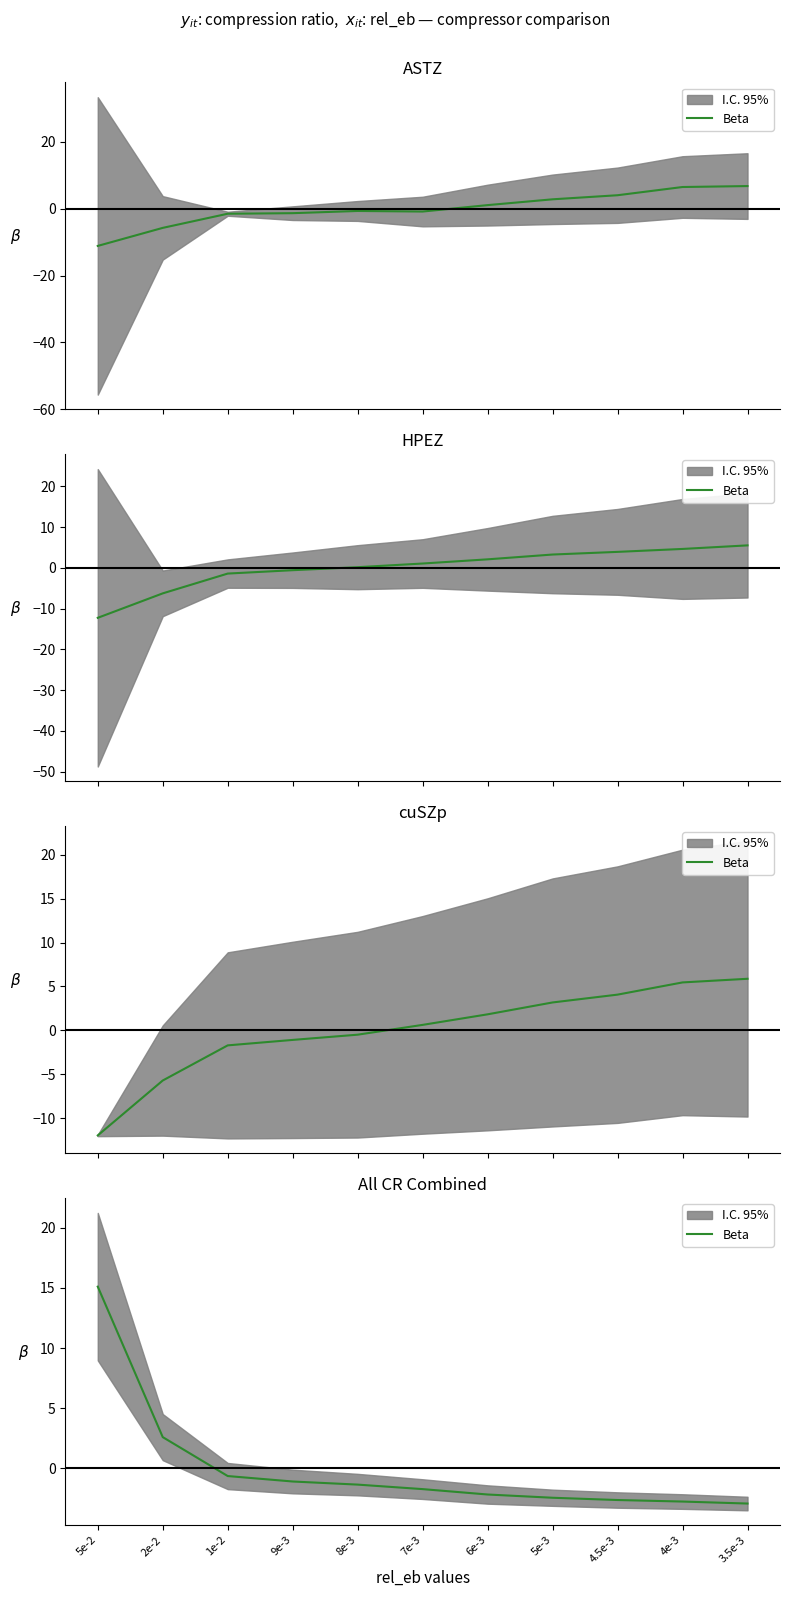

What is the value of the 5th point from the left?

-1.3